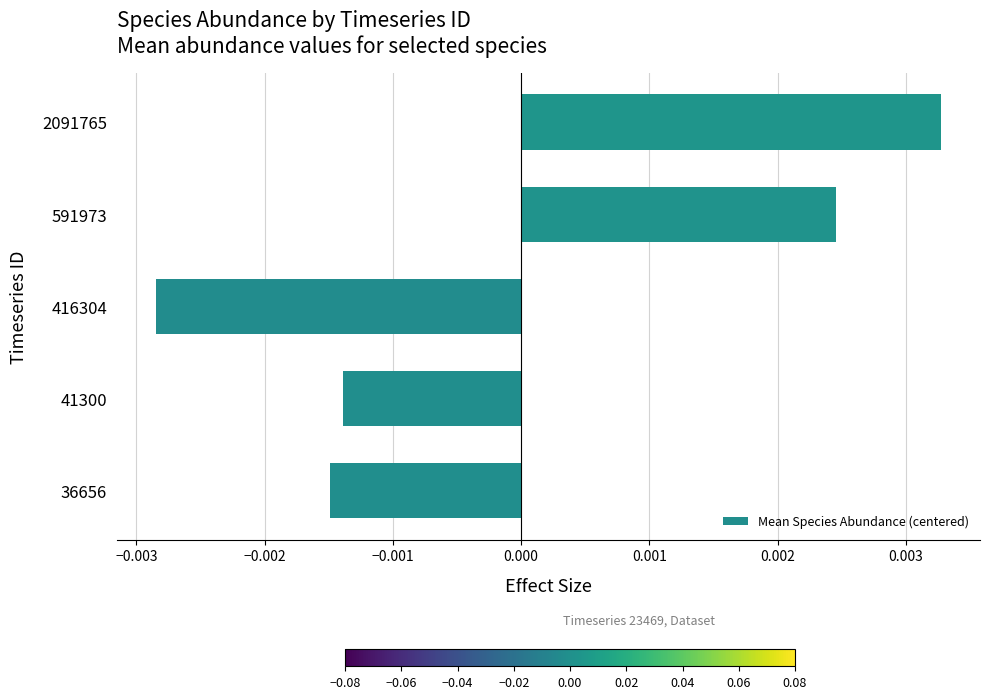

Which category has the lowest value across all series?

416304